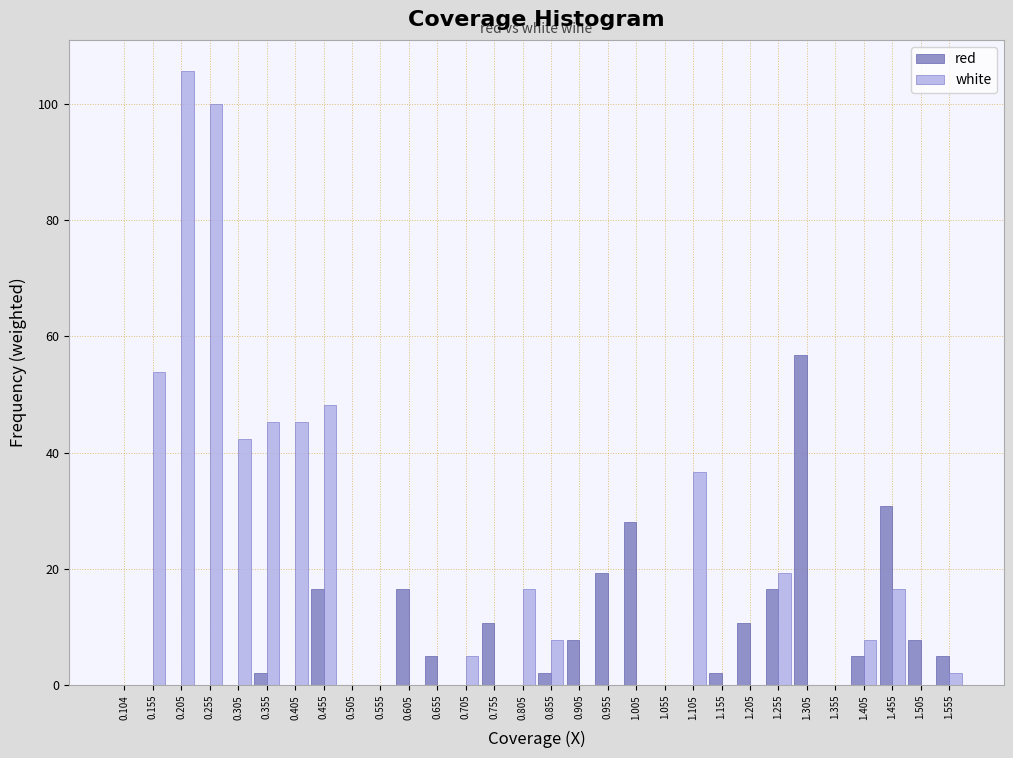

What is the sum of all red values?

242.7